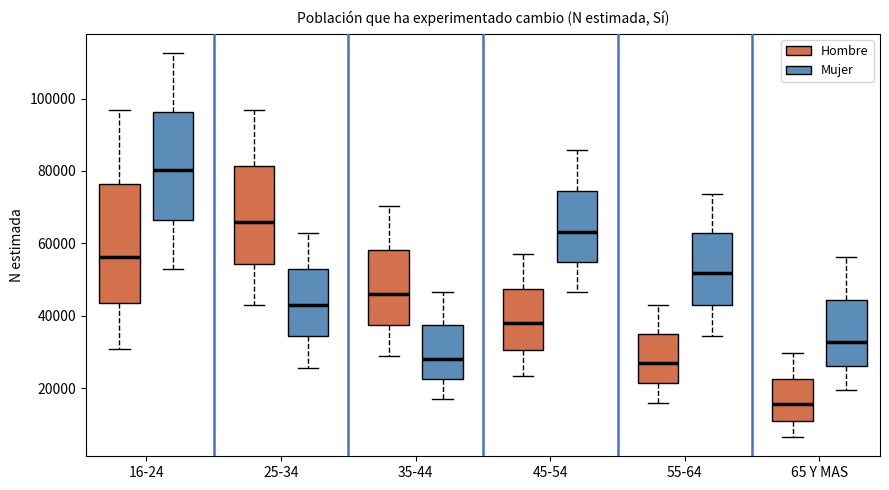

Comparing the boxes themselves (not the whiskers), which one is the tallest?

16-24 (Hombre)